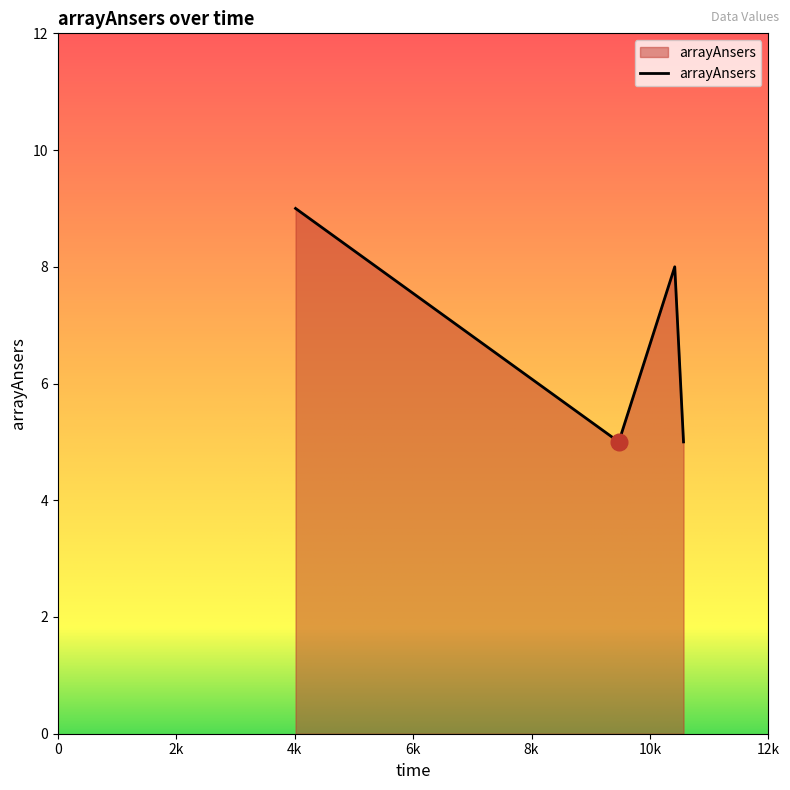

What is the difference between the second highest and second lowest values?

3